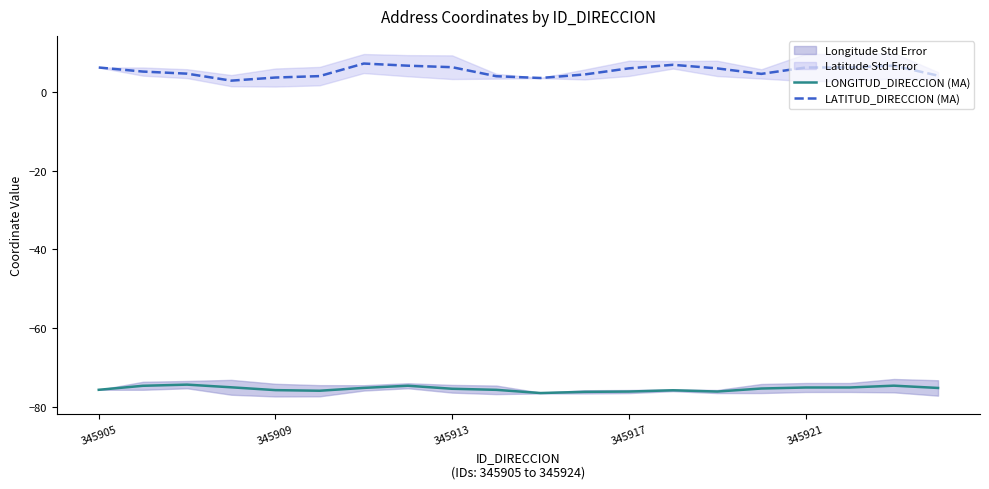

Reading left to right, what are all the values shown in this chart?

LONGITUD_DIRECCION (MA): -75.6	-74.6	-74.3	-75.0	-75.7	-75.9	-75.1	-74.6	-75.4	-75.6	-76.4	-76.1	-76.1	-75.7	-76.1	-75.3	-75.0	-75.0	-74.6	-75.1
LATITUD_DIRECCION (MA): 6.1	5.1	4.6	2.8	3.6	4.0	7.1	6.6	6.2	3.9	3.5	4.4	5.9	6.8	5.9	4.5	6.1	6.2	6.6	4.1